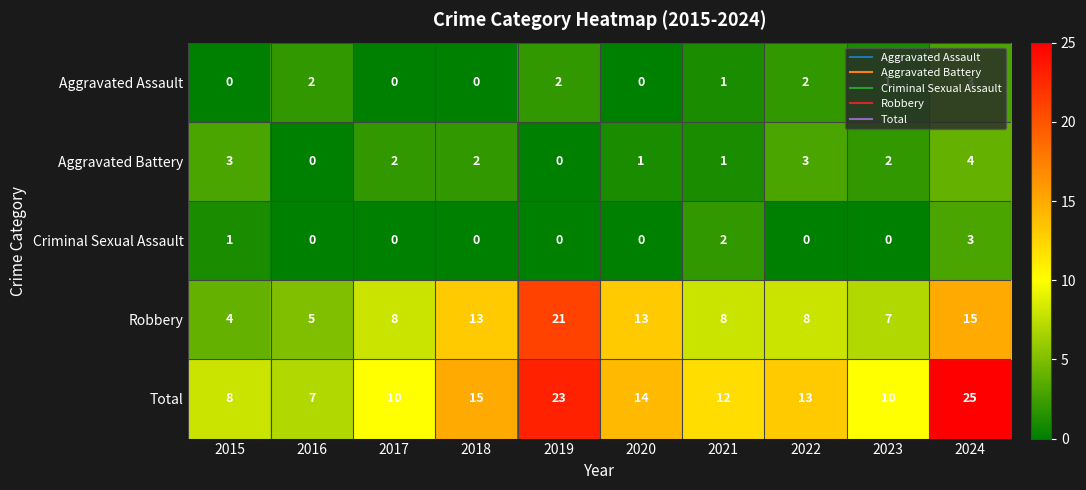

What is the maximum value shown in the chart?

25